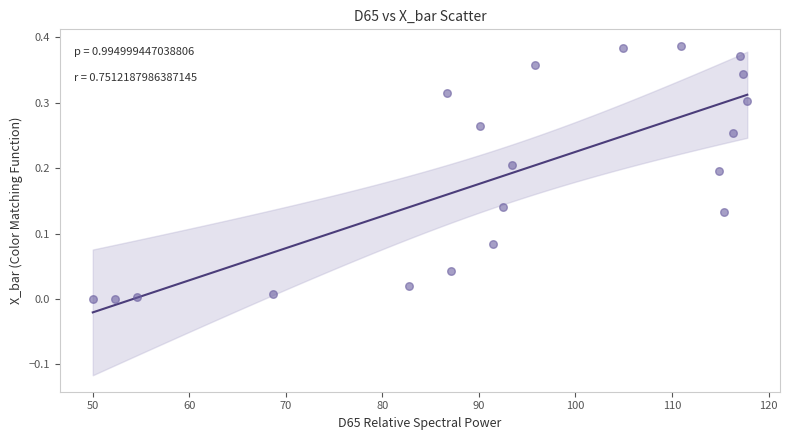

What is the range of X values (max minus min)?

67.8